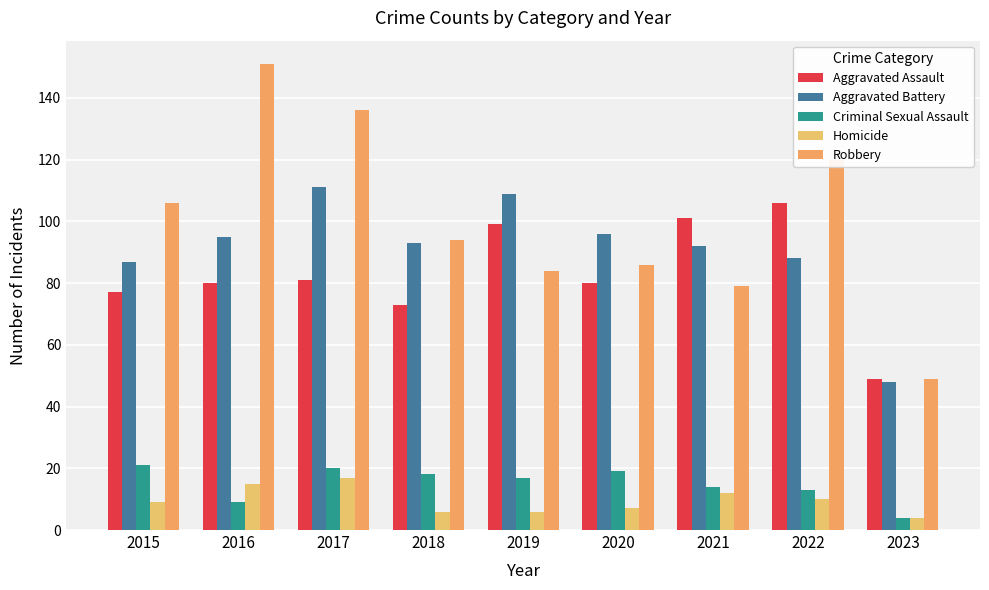

Rank the categories by Criminal Sexual Assault value from lowest to highest.

2023, 2016, 2022, 2021, 2019, 2018, 2020, 2017, 2015